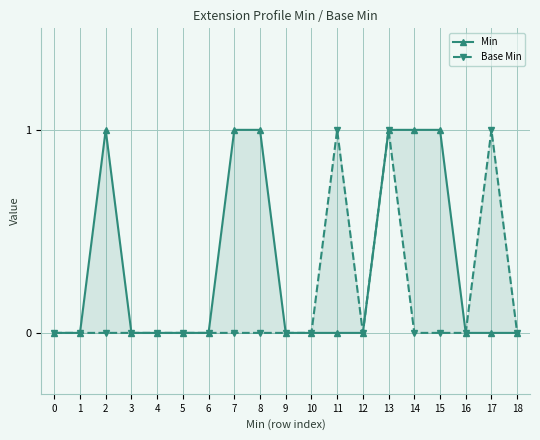

Reading left to right, transcribe all the data shown in this chart.

Min: 0	0	1	0	0	0	0	1	1	0	0	0	0	1	1	1	0	0	0
Base Min: 0	0	0	0	0	0	0	0	0	0	0	1	0	1	0	0	0	1	0